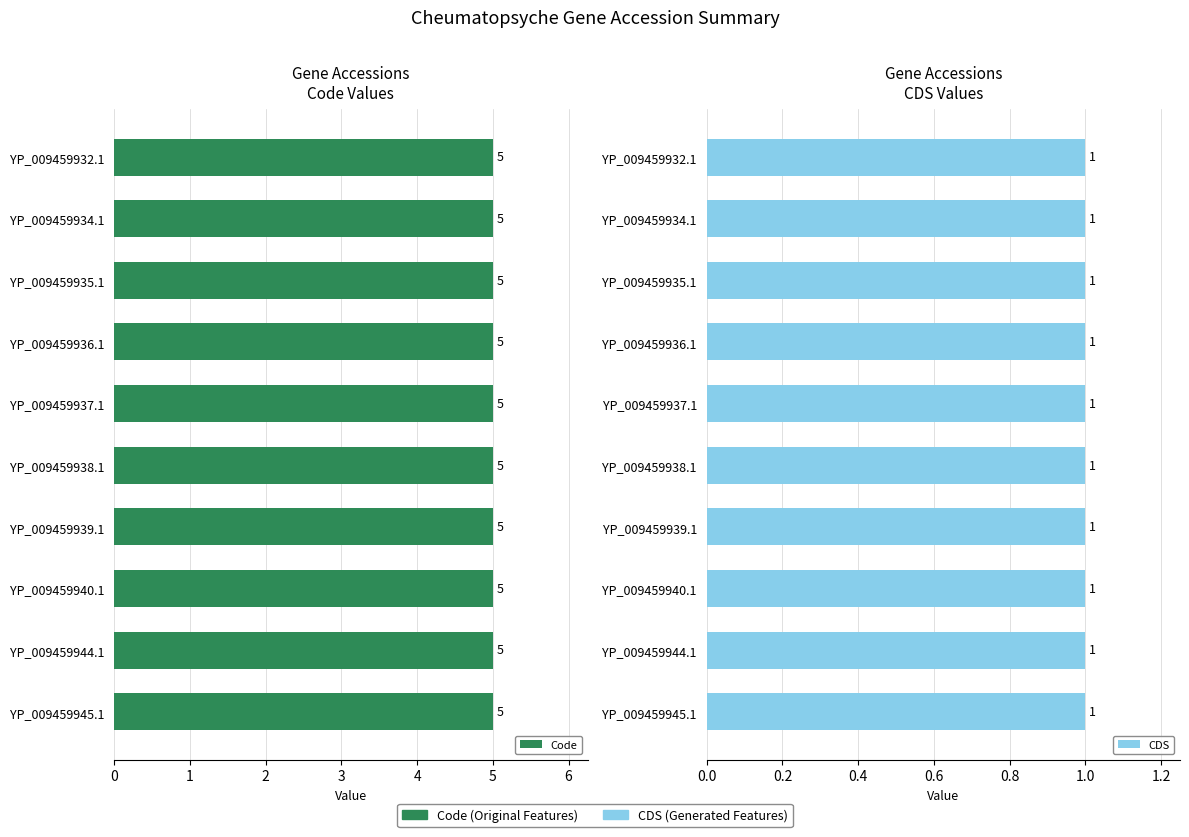

What are all the series names shown in the legend?

Code, CDS